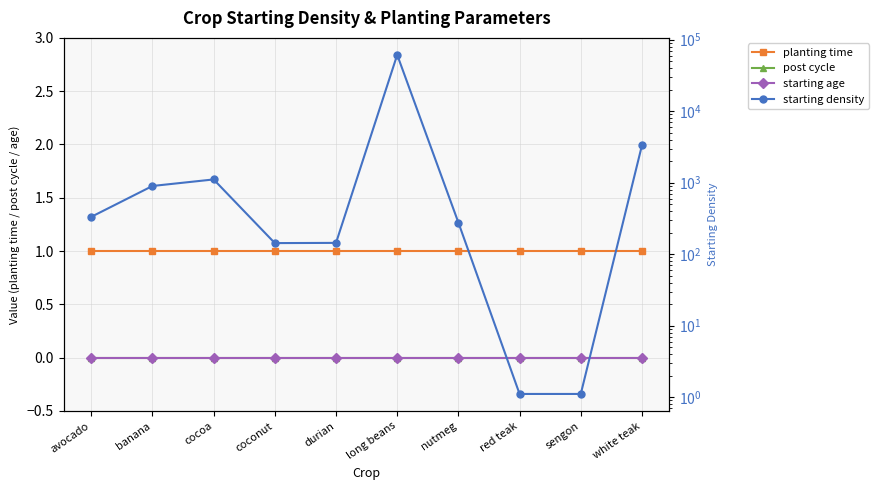

Rank the series at long beans from highest to lowest value.

starting density, planting time, post cycle, starting age